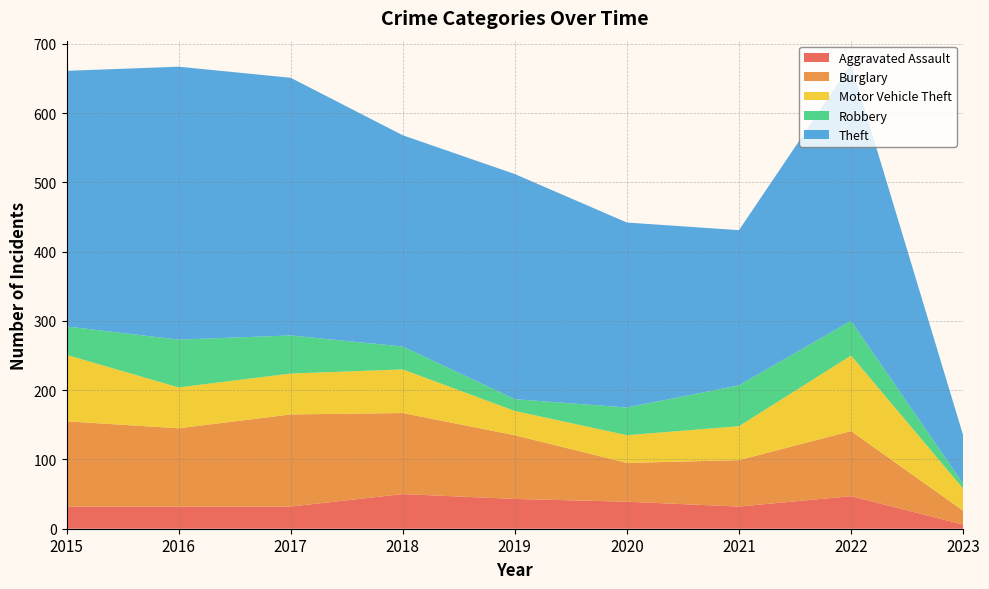

The value of Burglary at 2019 is 92. True or false?

True